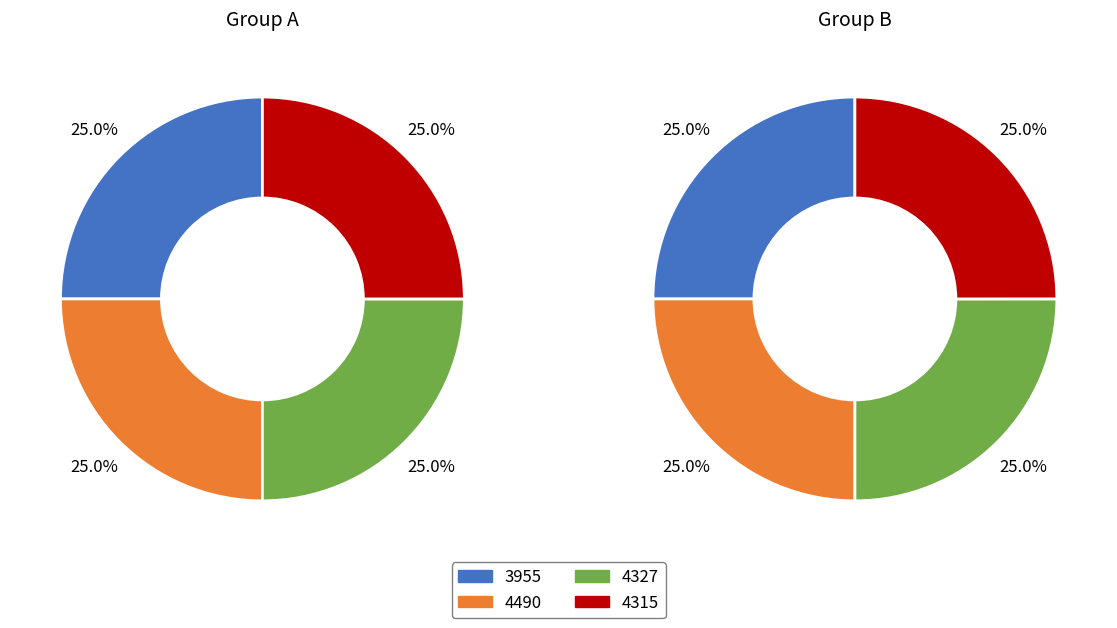

Is 3881 the majority of the pie?

No